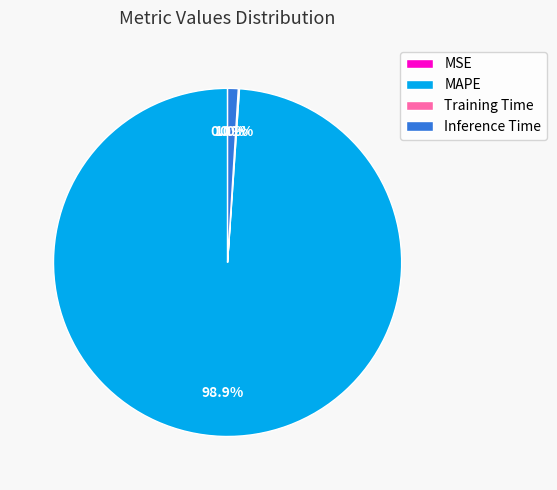

To the nearest percent, what percentage of the pie is Inference Time?

1%